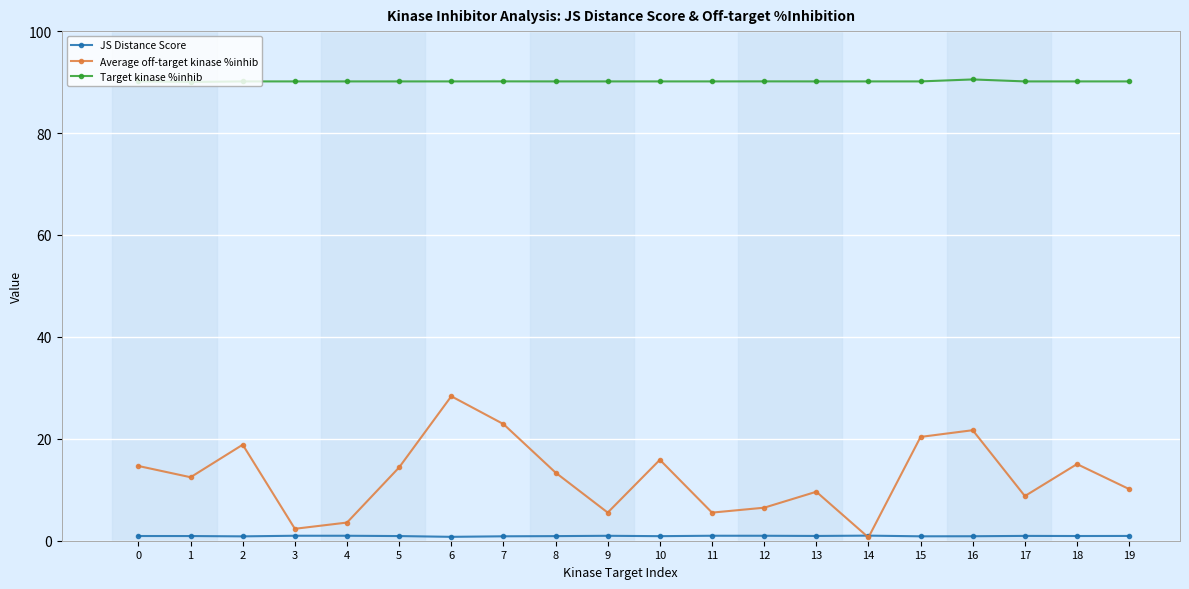

True or false: Average off-target kinase %inhib and Target kinase %inhib cross at least once.

False